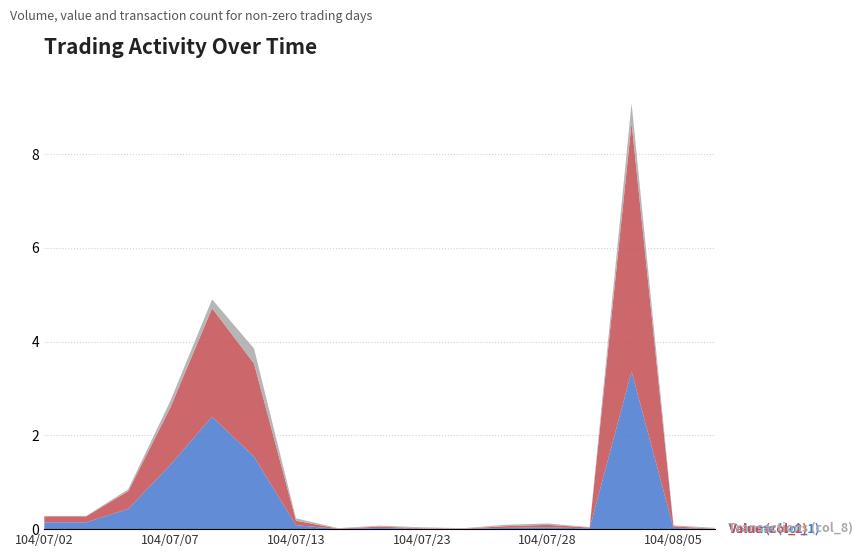

Reading left to right, what are all the values shown in this chart?

Volume (col_1): 145000	145000	432000	1366000	2398000	1546000	84000	5000	25000	9000	5000	27000	39000	15000	3362000	24000	3000
Value (col_2): 127600	127600	378170	1218620	2313580	1985060	95600	6150	29550	10400	5750	36620	52460	18450	5306500	36760	4260
Transactions (col_8): 1	1	4	14	19	32	5	1	2	2	1	3	3	1	42	2	2